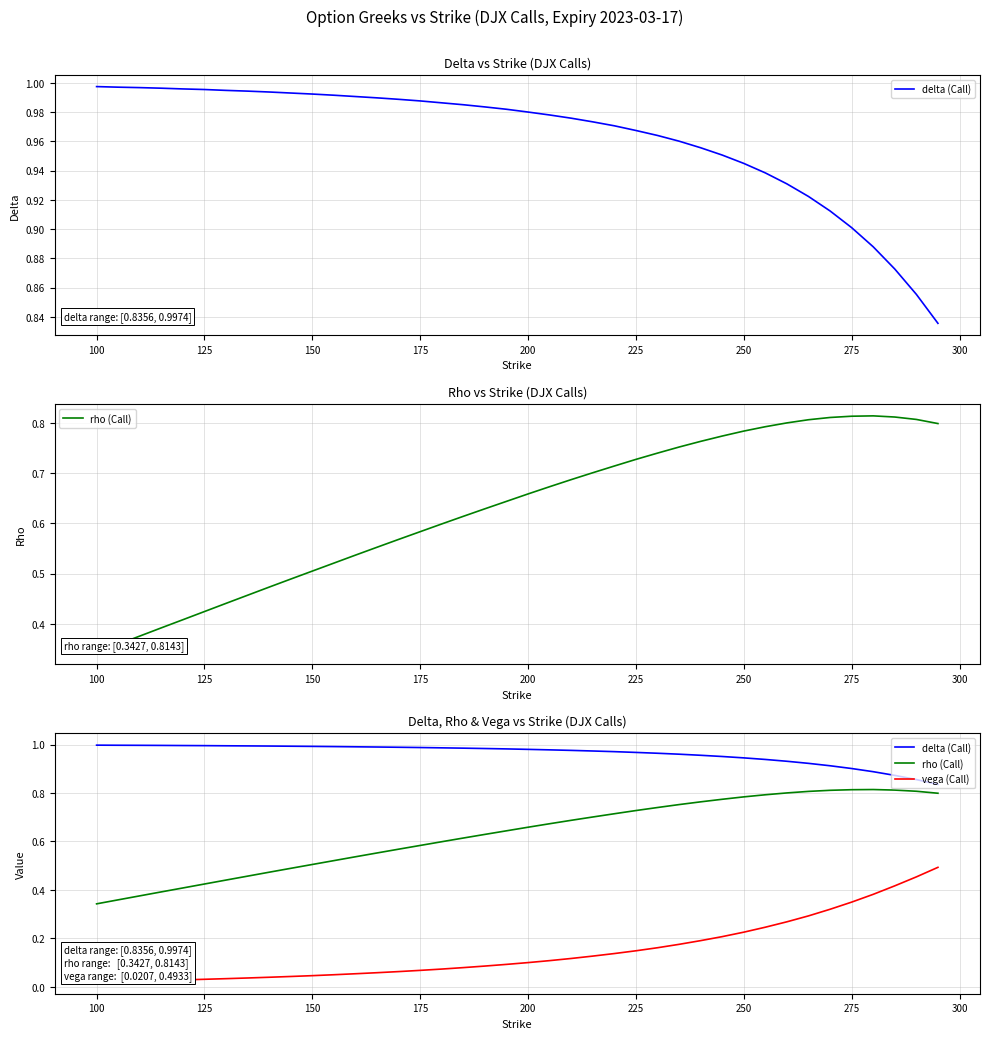

True or false: rho (Call) and vega (Call) intersect in this chart.

False